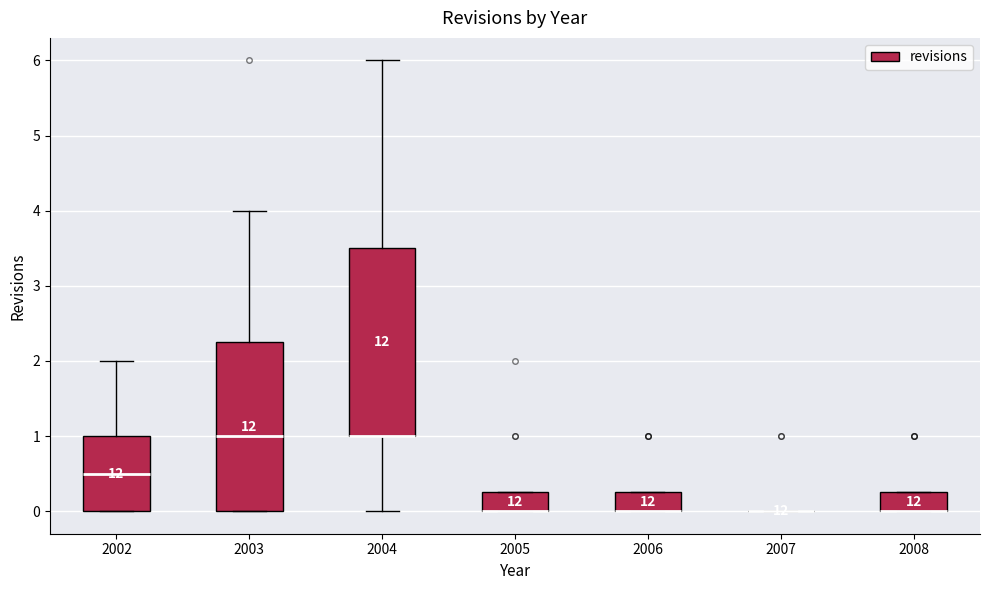

Reading left to right, transcribe this box plot: for each box, give where its median line is, the range the box spans, and where its two whiskers end, as read against the y-axis. The values are not printed on the chart, so give them approximately, as read against the axis.

2002: median 0.5, box 0.0 to 1.0, whiskers 0.0 to 2.0
2003: median 1.0, box 0.0 to 2.3, whiskers 0.0 to 4.0
2004: median 1.0 (drawn on the box's lower edge), box 1.0 to 3.5, whiskers 0.0 to 6.0
2005: median 0.0 (drawn on the box's lower edge), box 0.0 to 0.3, whiskers 0.0 to 0.3
2006: median 0.0 (drawn on the box's lower edge), box 0.0 to 0.3, whiskers 0.0 to 0.3
2007: box collapsed to a line at 0.0, whiskers 0.0 to 0.0
2008: median 0.0 (drawn on the box's lower edge), box 0.0 to 0.3, whiskers 0.0 to 0.3